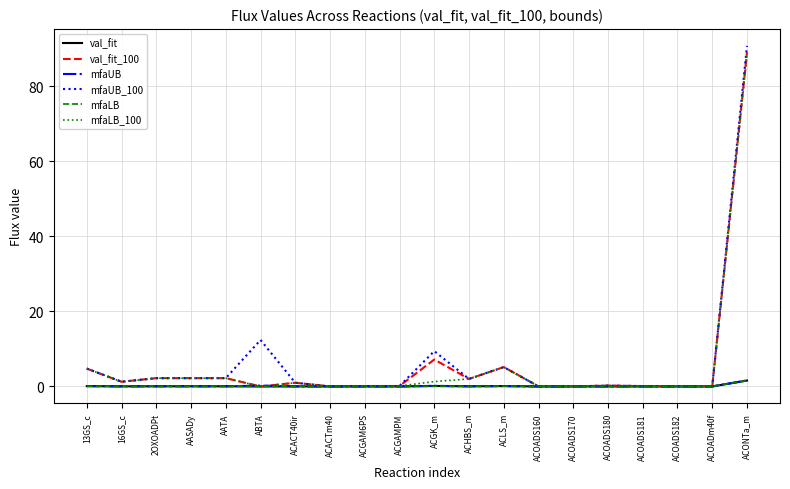

The value of mfaUB at ACACTm40 is 0.0. True or false?

True